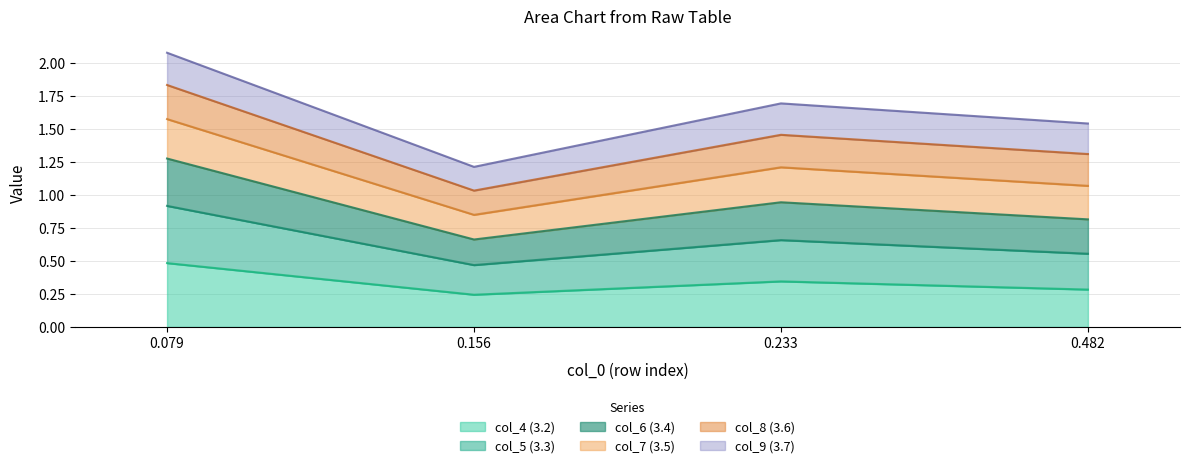

What is the maximum value for col_4 (3.2)?

0.5